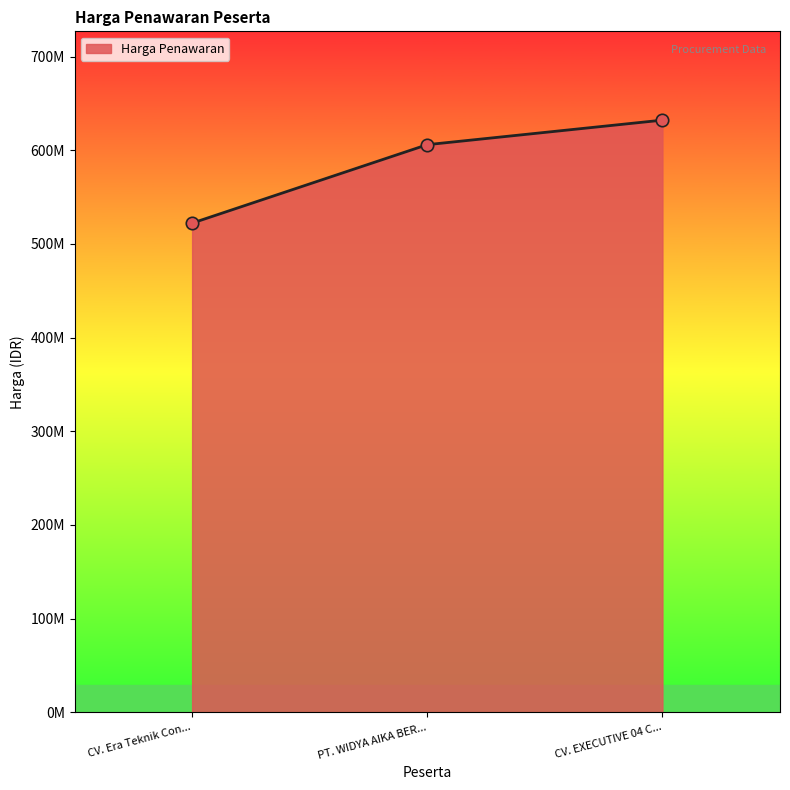

Approximately how many times larger is the value at CV. EXECUTIVE 04 C... compared to PT. WIDYA AIKA BER...?

1.0